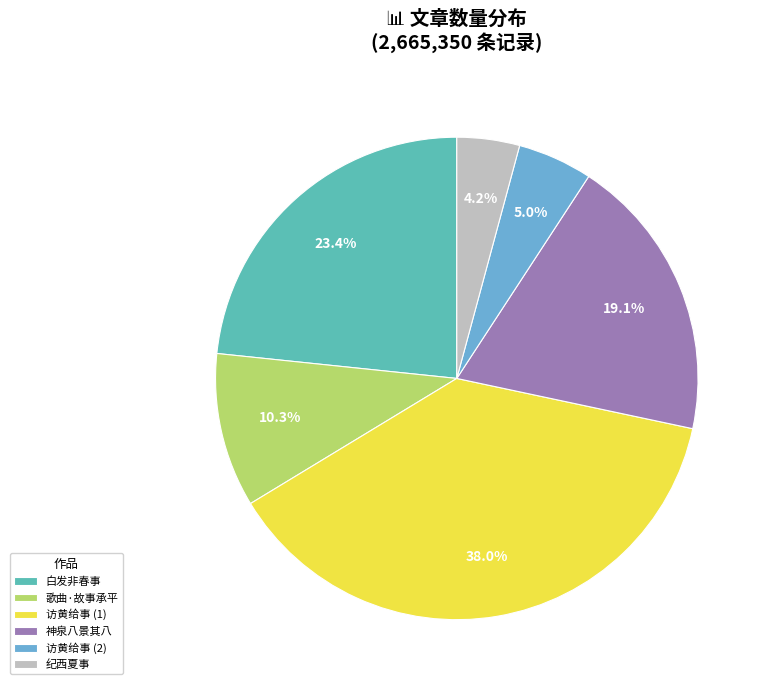

Is there a majority slice in this chart?

No